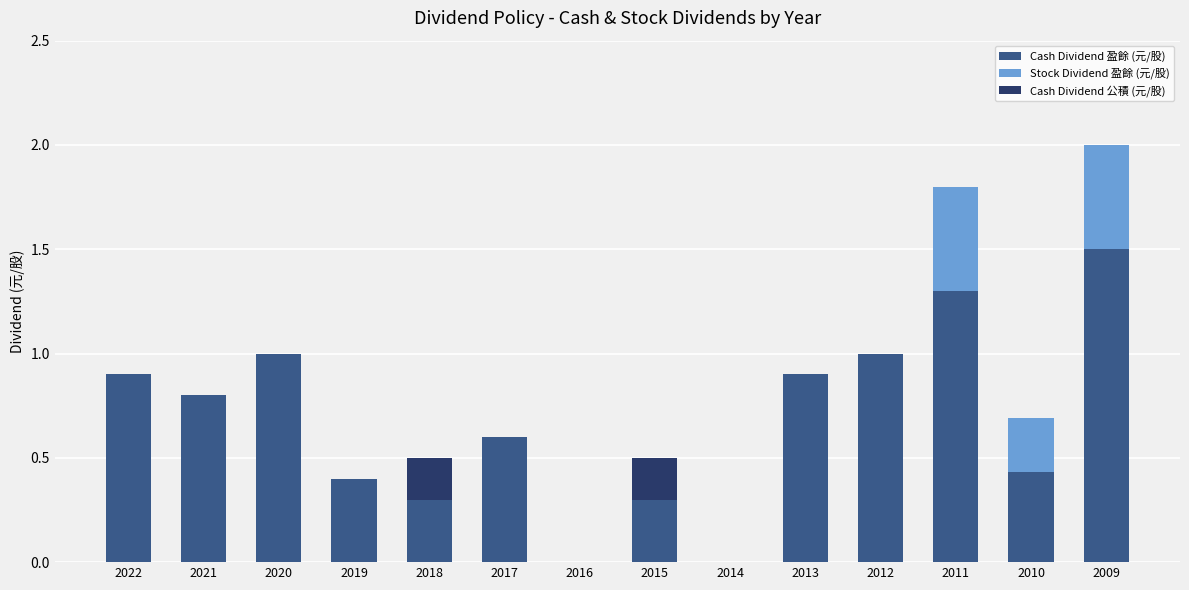

Count the number of categories in the chart.

14